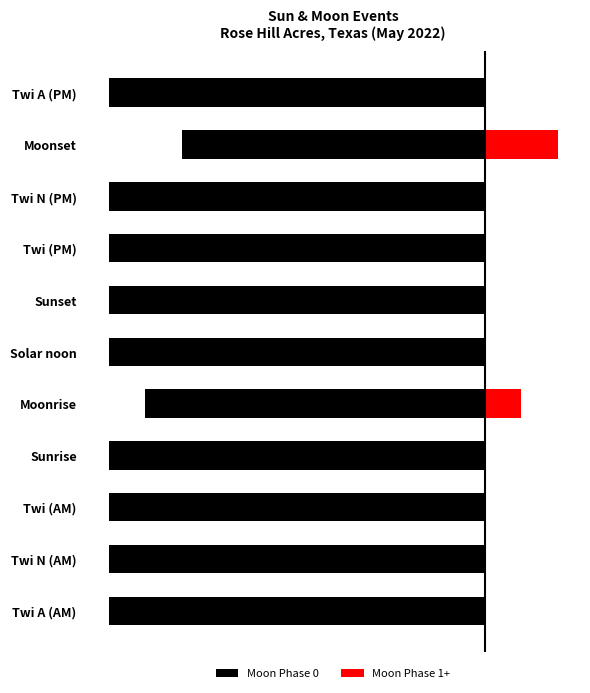

List the labels in order of Moon Phase 0 value, smallest first.

Twi A (AM), Twi N (AM), Twi (AM), Sunrise, Solar noon, Sunset, Twi (PM), Twi N (PM), Twi A (PM), Moonrise, Moonset